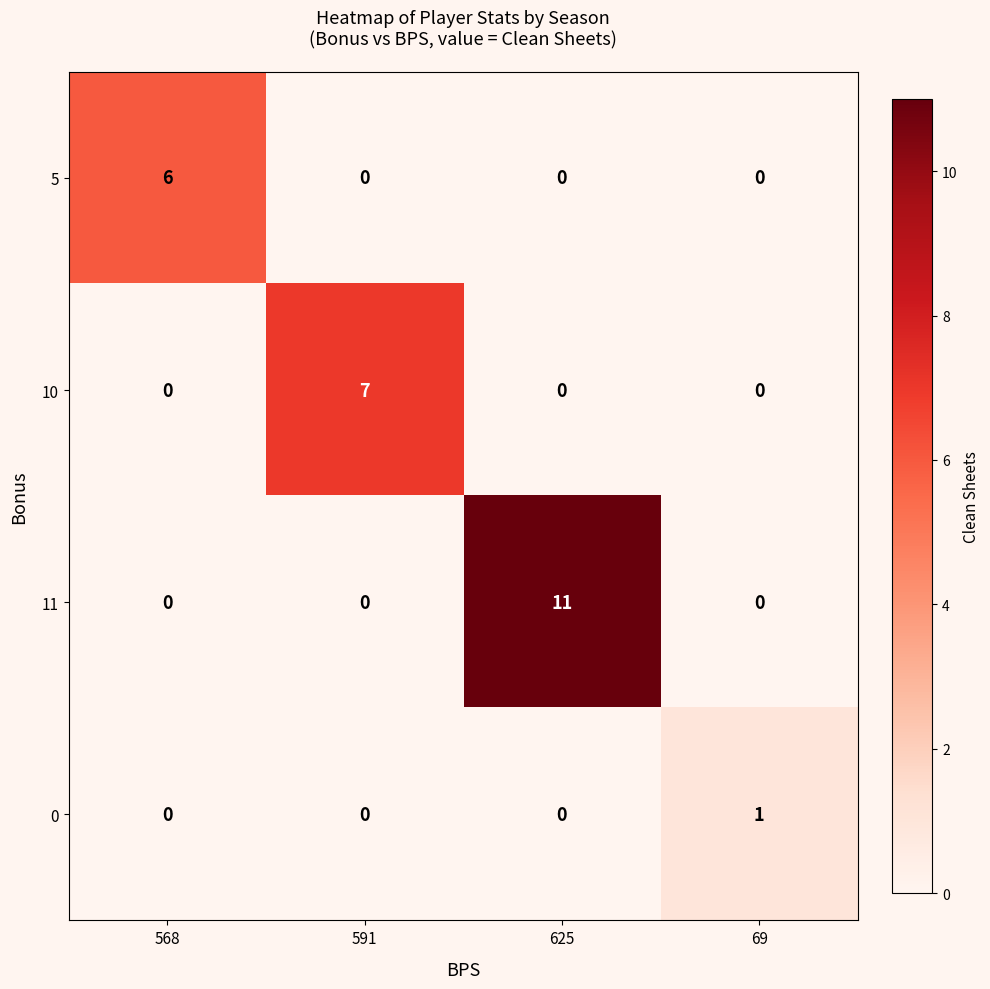

How many 0 values are between 0 and 1?

4